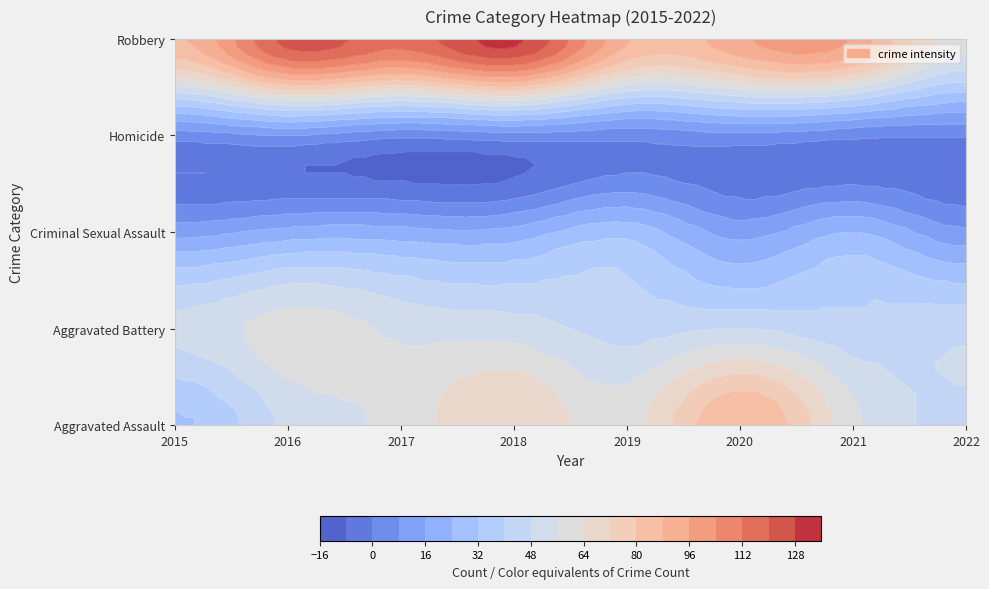

Reading left to right, transcribe all the data shown in this chart.

Aggravated Assault: 2015=31	2016=50	2017=59	2018=72	2019=61	2020=88	2021=58	2022=47
Aggravated Battery: 2015=50	2016=60	2017=54	2018=52	2019=45	2020=48	2021=43	2022=46
Criminal Sexual Assault: 2015=13	2016=19	2017=19	2018=19	2019=29	2020=13	2021=24	2022=10
Homicide: 2015=4	2016=8	2017=2	2018=5	2019=3	2020=6	2021=2	2022=1
Robbery: 2015=87	2016=123	2017=115	2018=130	2019=89	2020=94	2021=95	2022=59